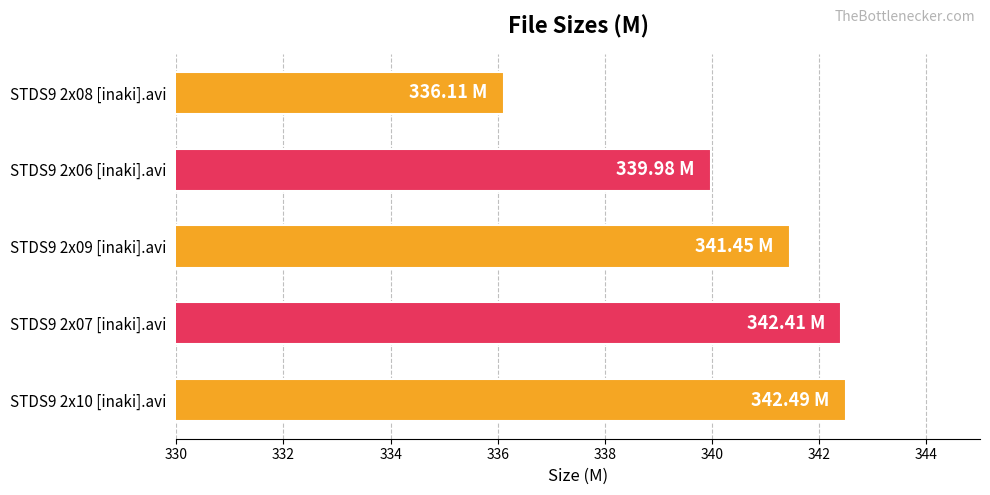

Approximately how many times larger is the value at STDS9 2x07 [inaki].avi compared to STDS9 2x09 [inaki].avi?

1.0